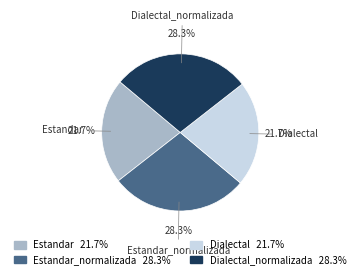

Count the number of slices in the pie.

4